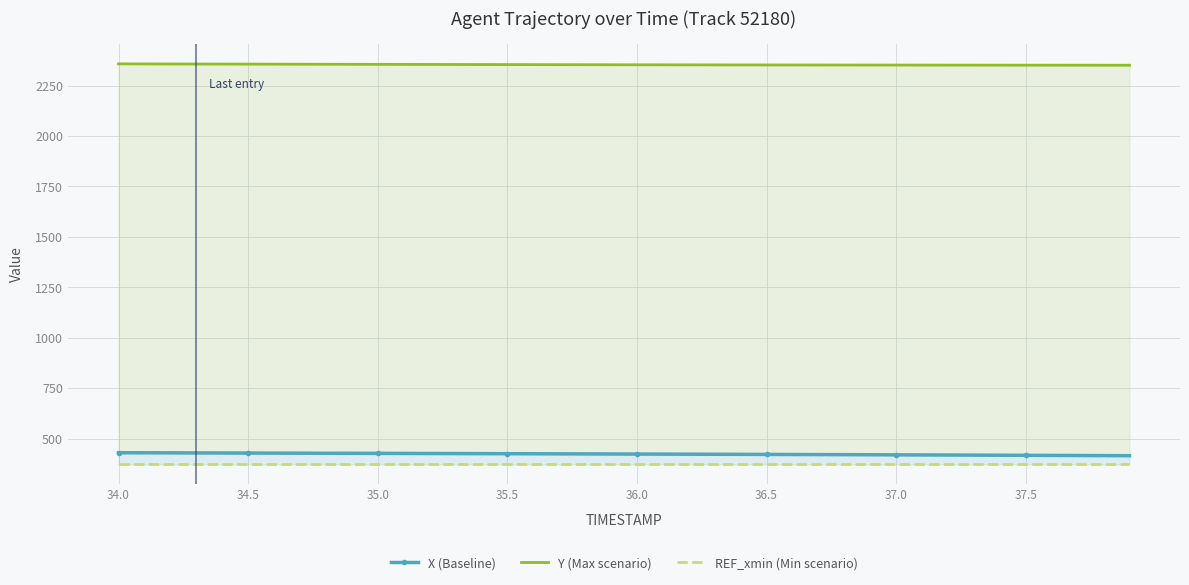

Where is REF_xmin (Min scenario) nearest to the value 372?

34.0